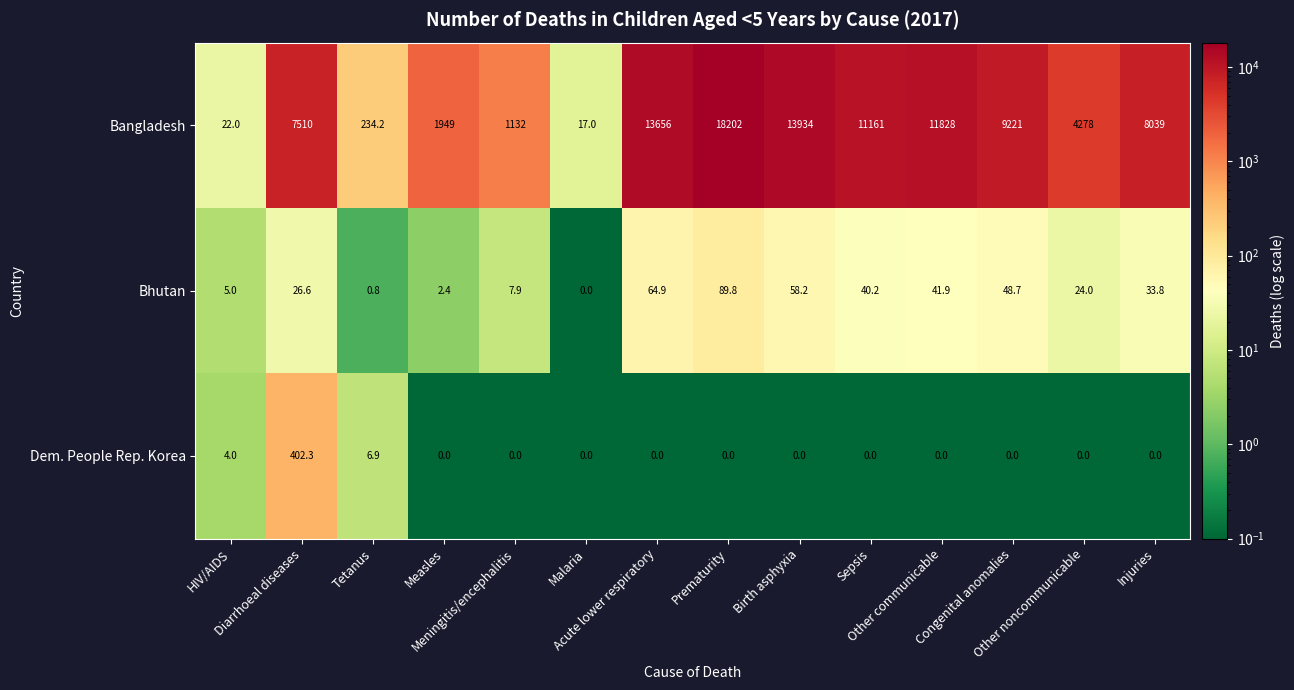

Count the number of categories in the chart.

14